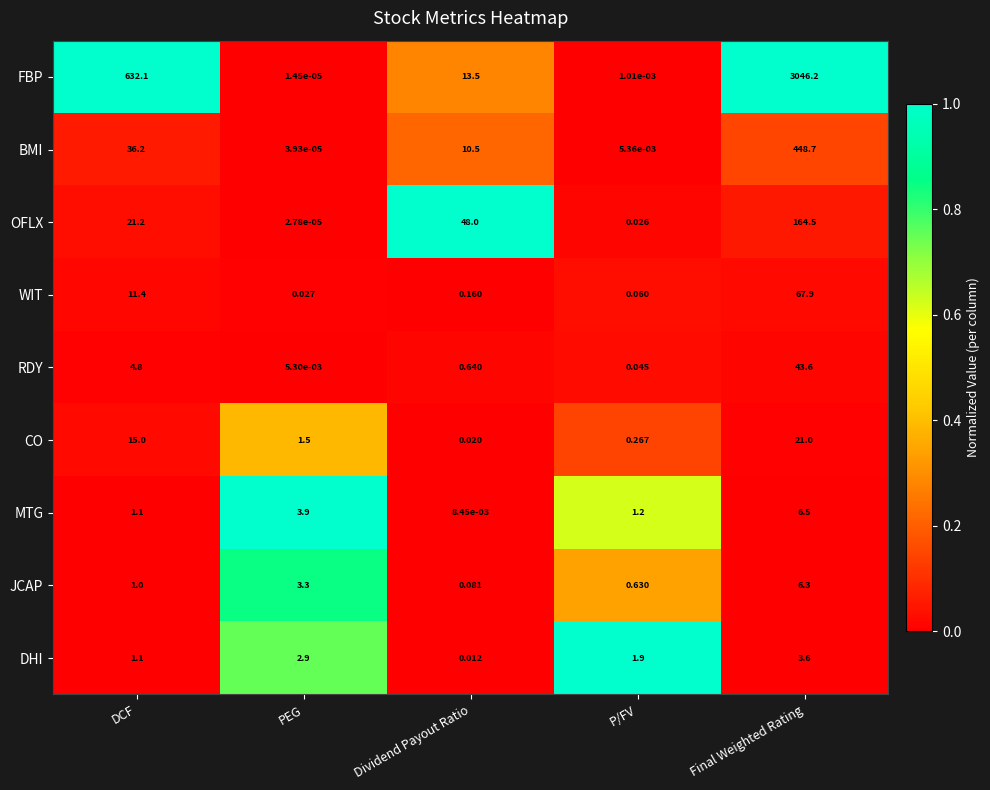

Which series has the widest spread of values?

FBP